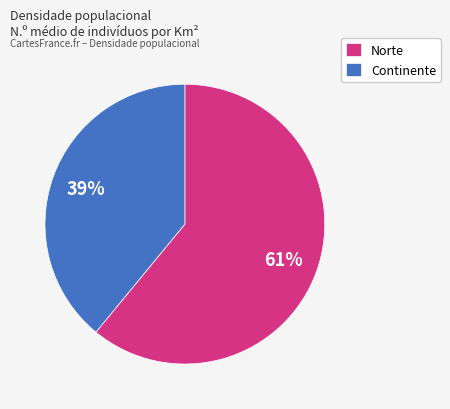

Which has a higher value, Continente or Norte?

Norte